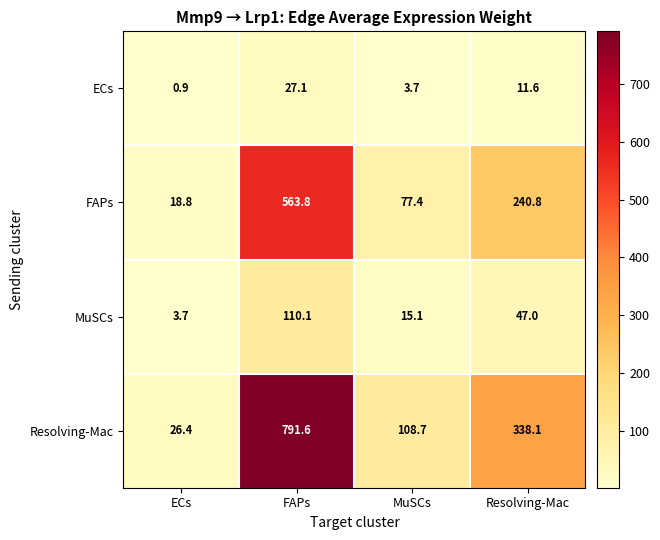

What is the total value across all series at MuSCs?

204.9